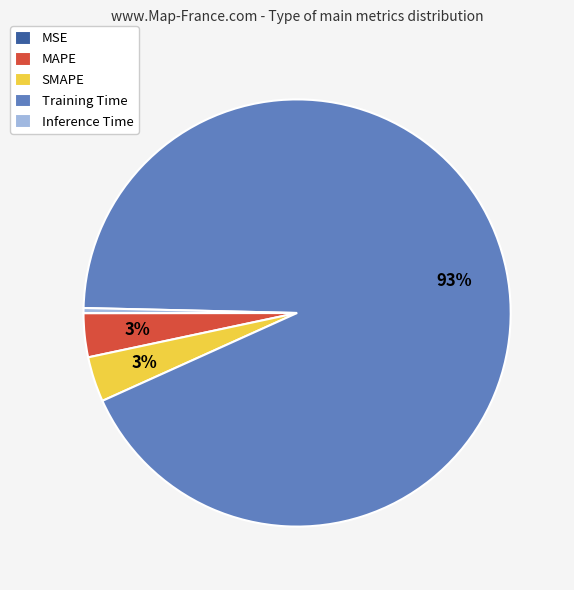

To the nearest percent, what is the average slice percentage?

20%